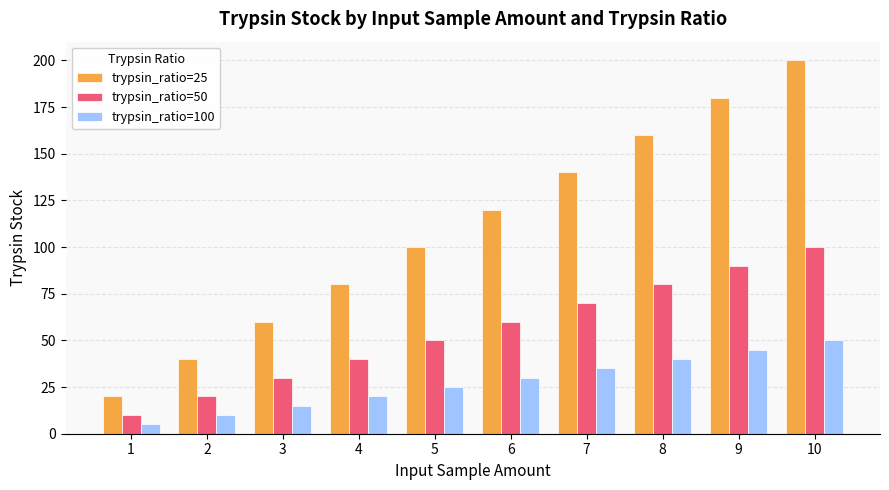

How many series are shown in this chart?

3